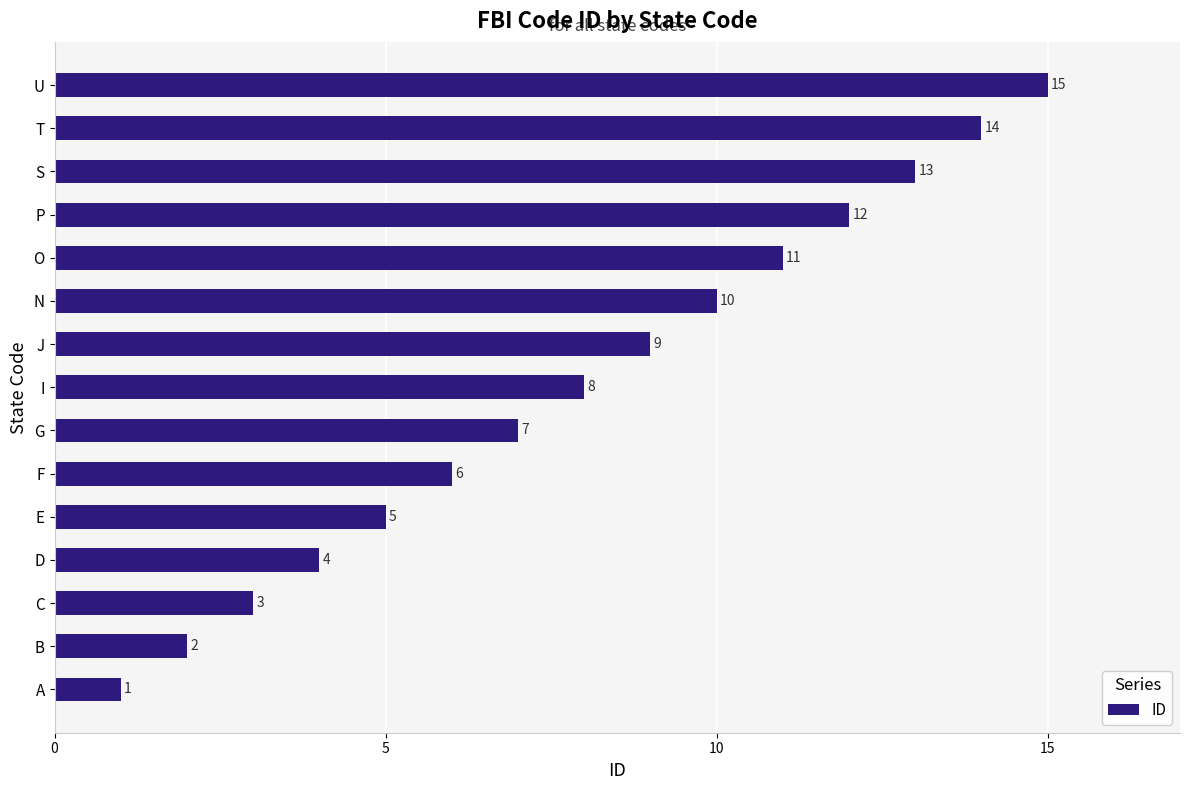

List the labels in order of value, smallest first.

A, B, C, D, E, F, G, I, J, N, O, P, S, T, U